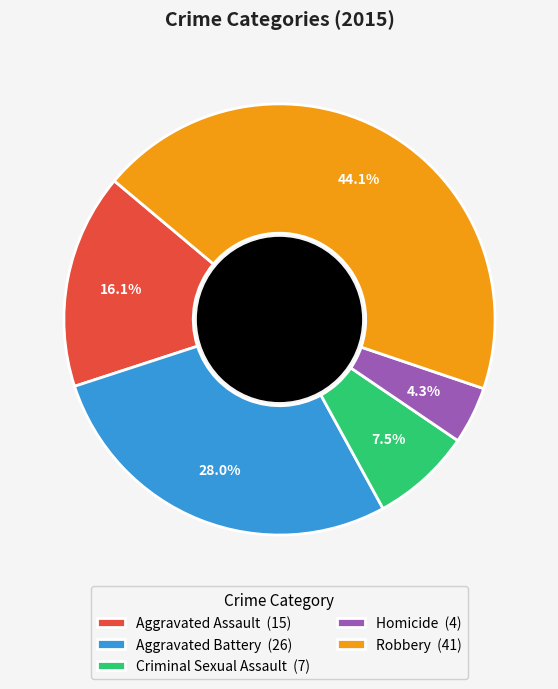

Count the number of slices in the pie.

5